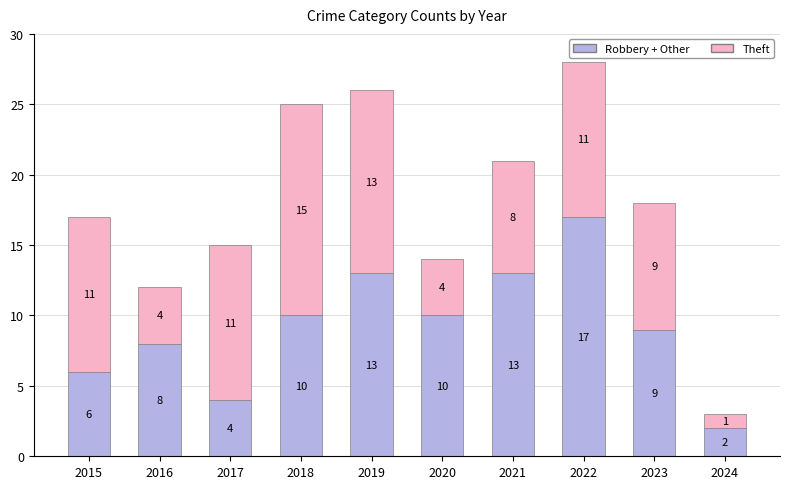

What is the total value across all series at 2021?

21